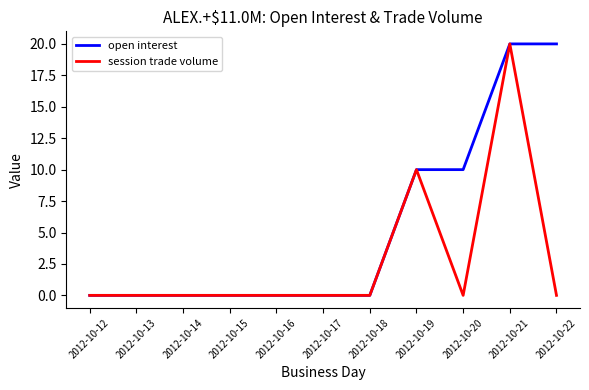

What is the sum of all session trade volume values?

30